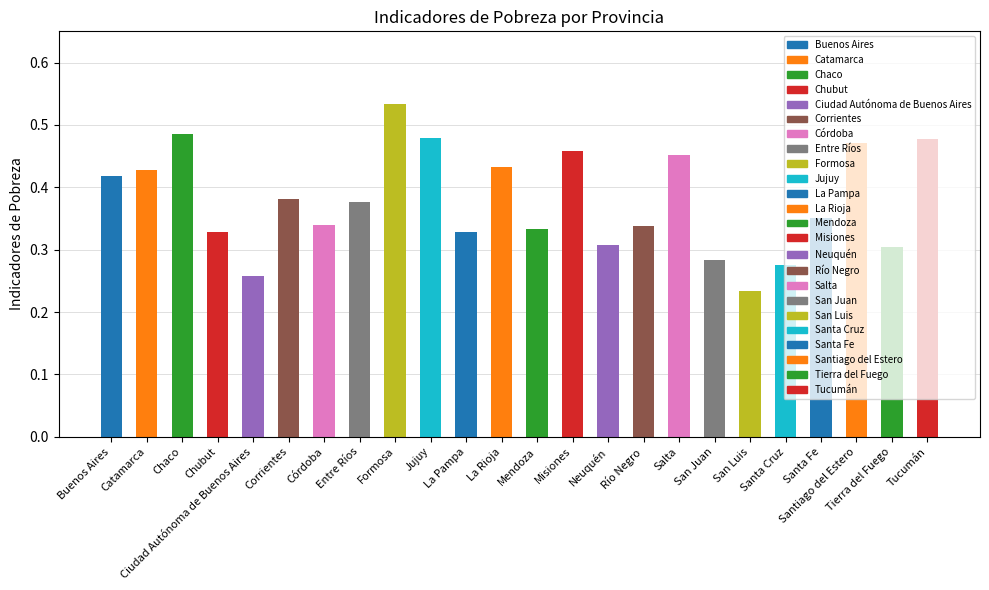

How many values are between 0 and 1?

24